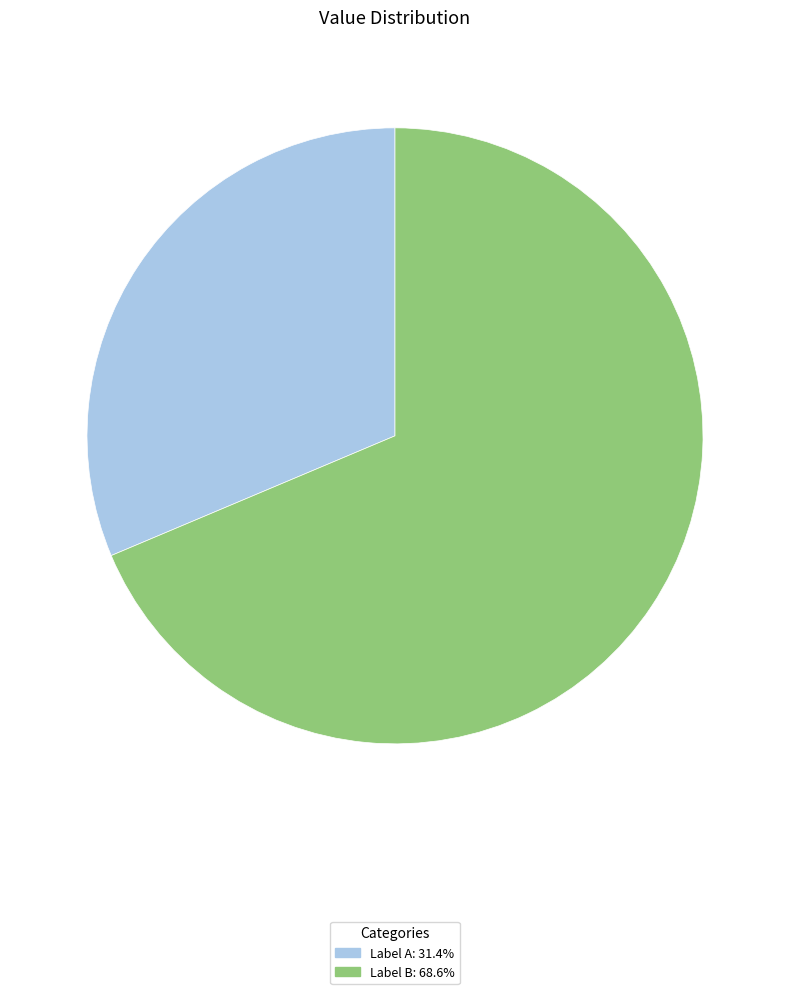

Is there any slice that represents more than half of the pie?

Yes